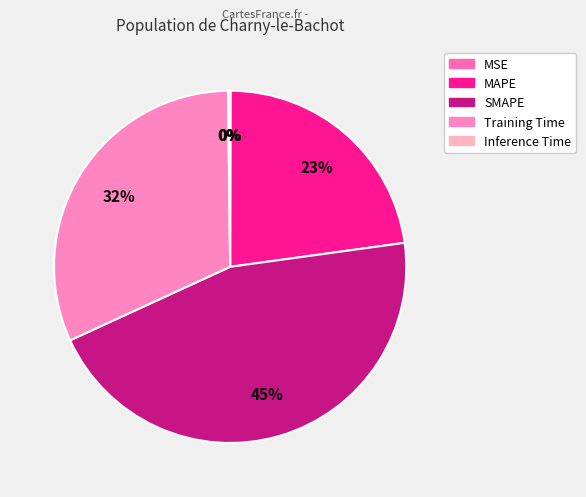

Do Inference Time and Training Time together represent more than half of the pie?

No